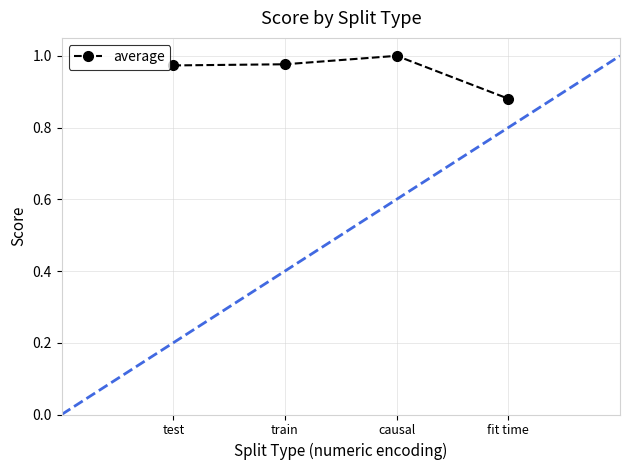

Does the chart display data point markers on the line(s)?

Yes